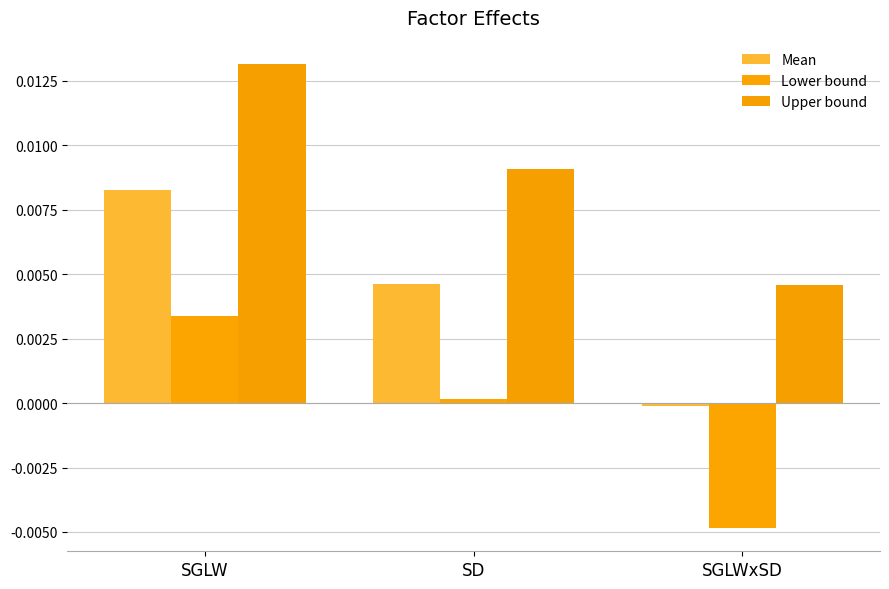

The value of Lower bound at SGLWxSD is -0.0. True or false?

True